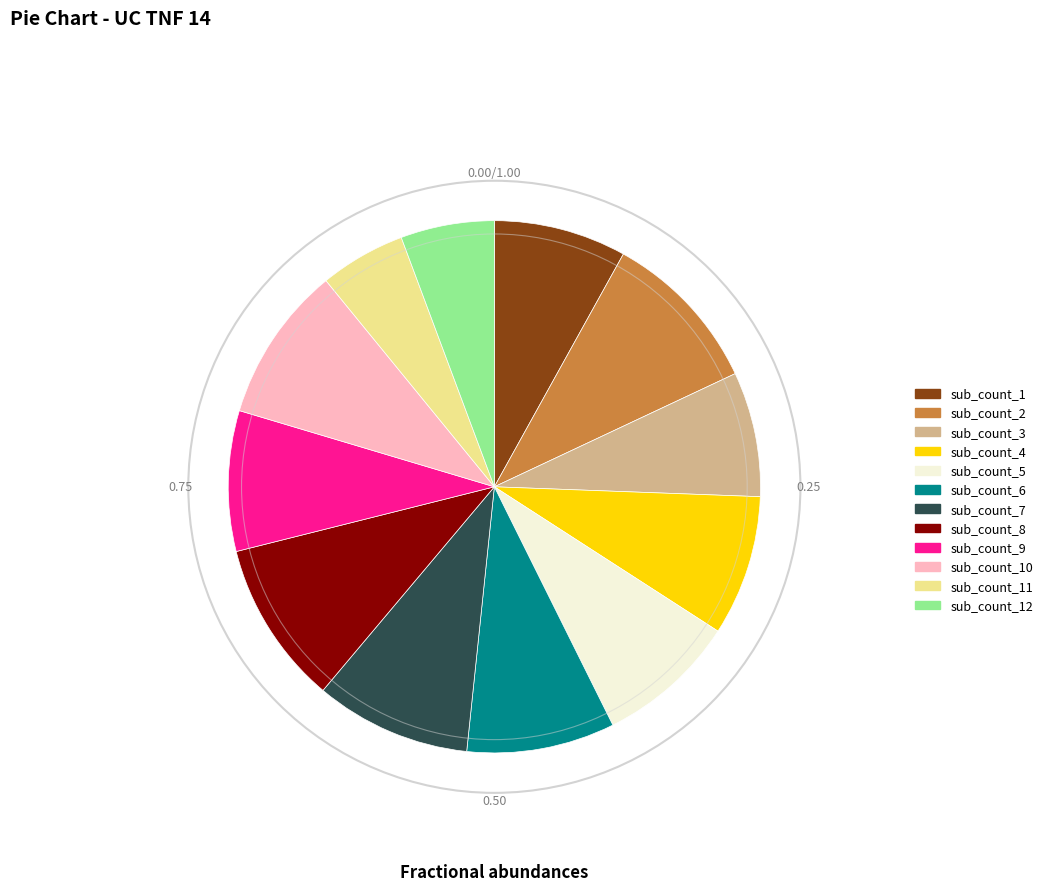

Is there a majority slice in this chart?

No